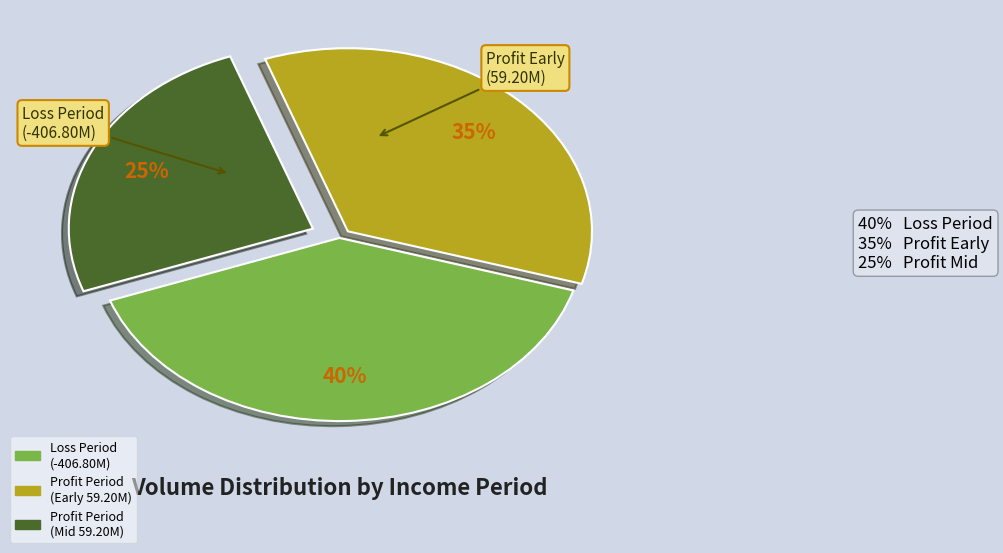

Is there a majority slice in this chart?

No